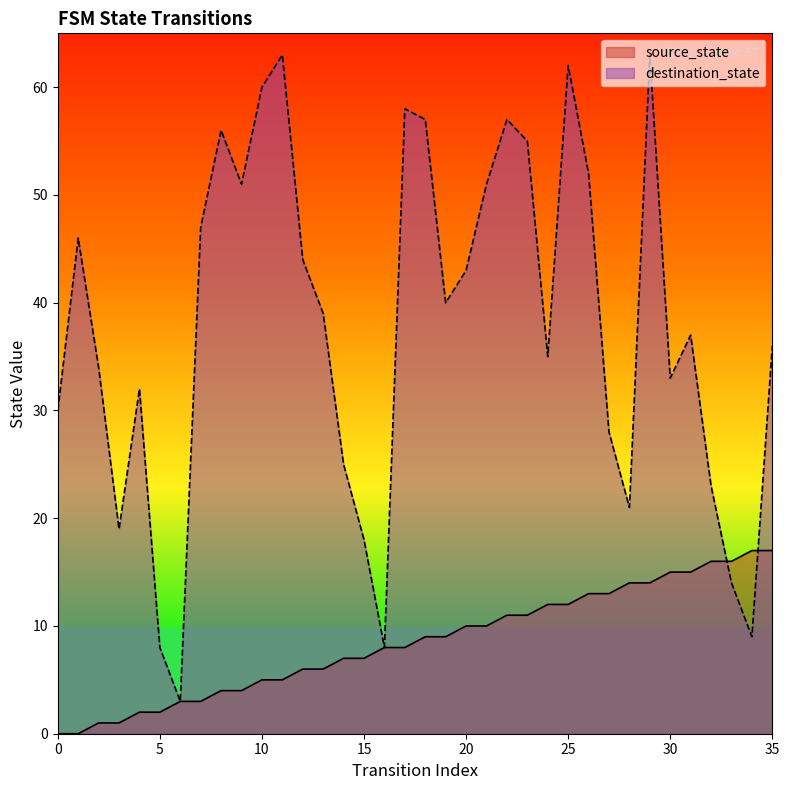

What are all the series names shown in the legend?

source_state, destination_state